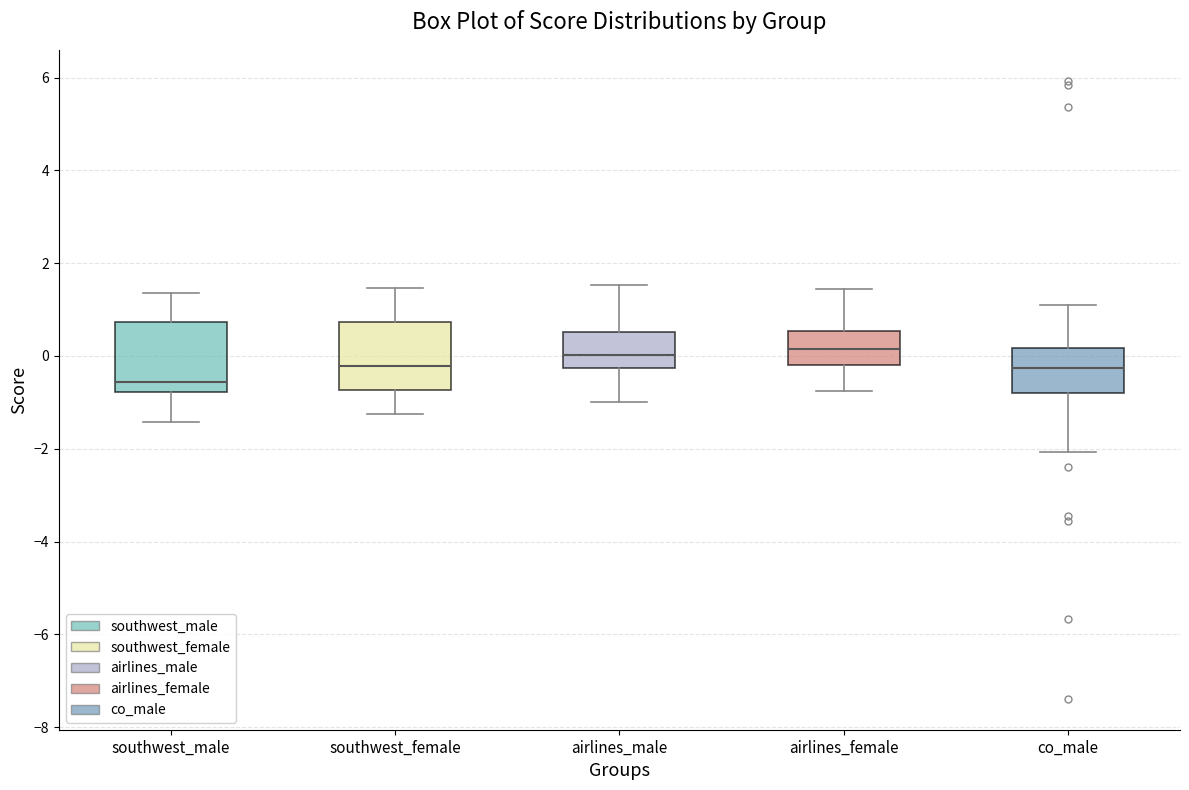

Where is the lower edge of the box for southwest_female on the y-axis? The values are not printed on the chart, so give them approximately, as read against the axis.

-0.8